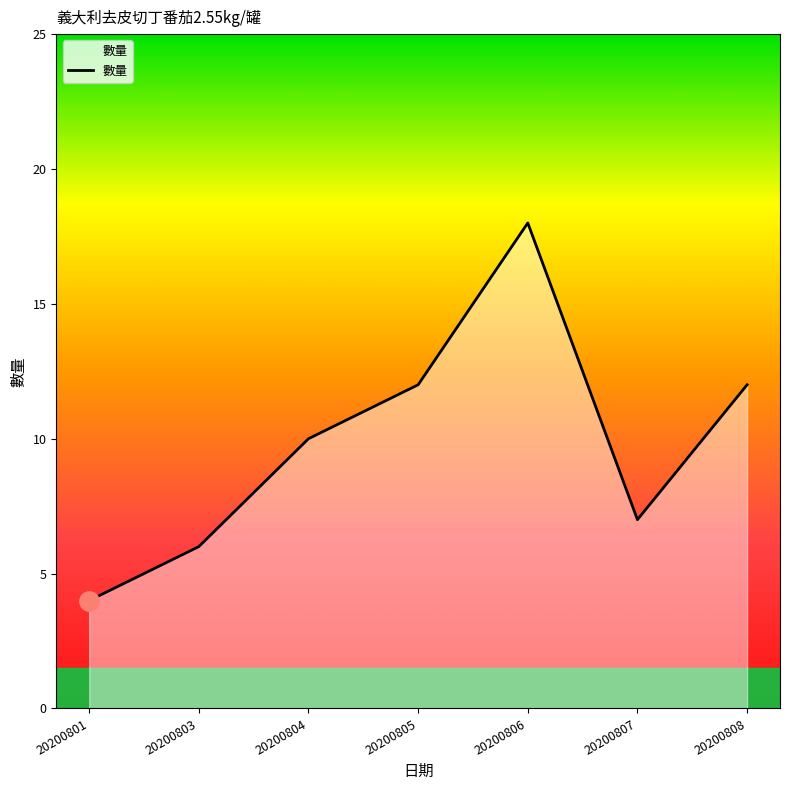

What is the maximum value shown in the chart?

18